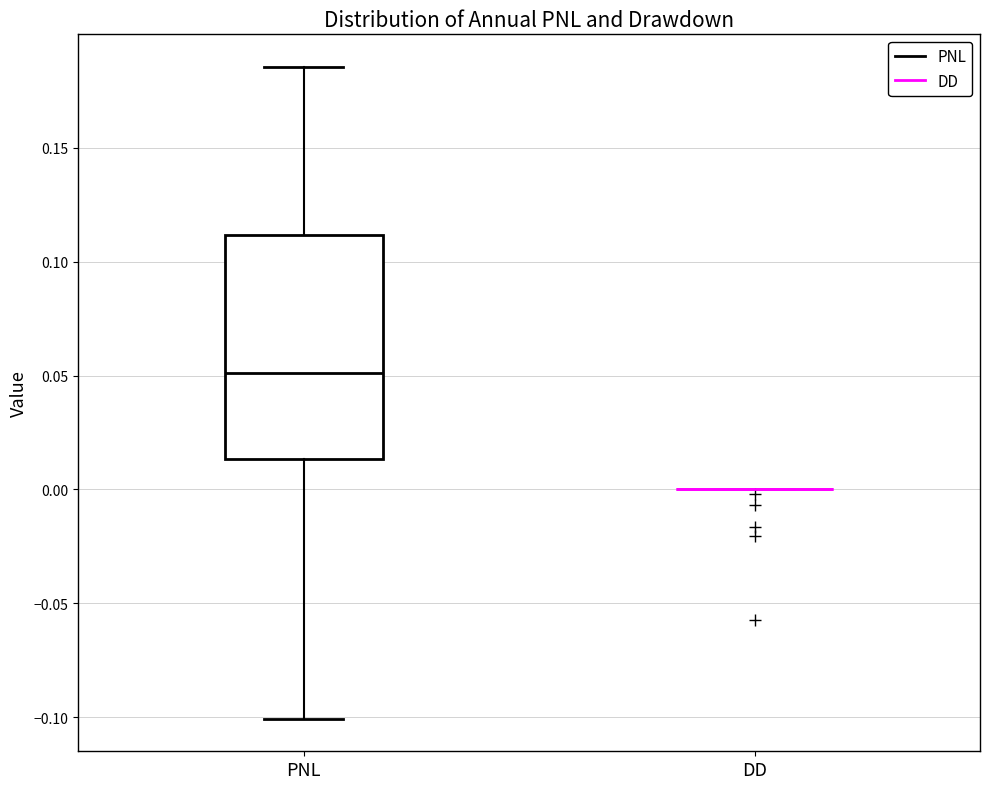

Reading left to right, read every box against the y-axis: the position of its median line, the range the box covers, and the ends of its whiskers. The values are not printed on the chart, so give them approximately, as read against the axis.

PNL: median 0.050, box 0.015 to 0.110, whiskers -0.100 to 0.185
DD: box collapsed to a line at 0.000, whiskers 0.000 to 0.000